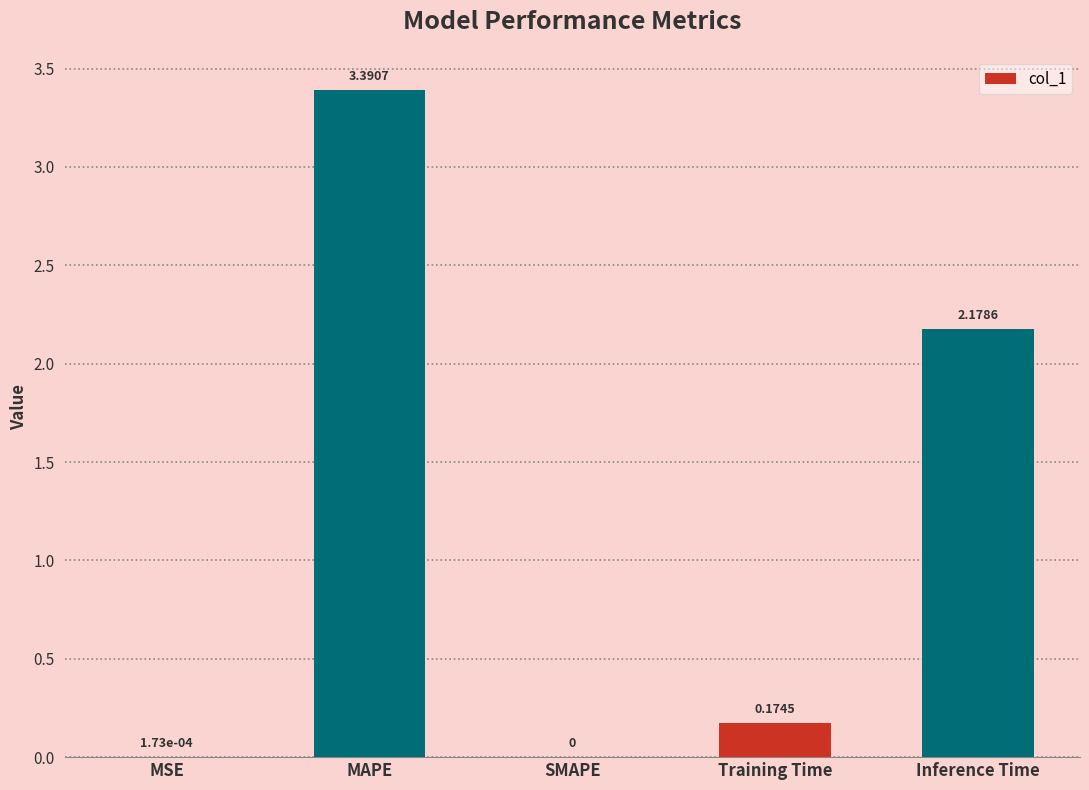

Count the number of data series in this chart.

1